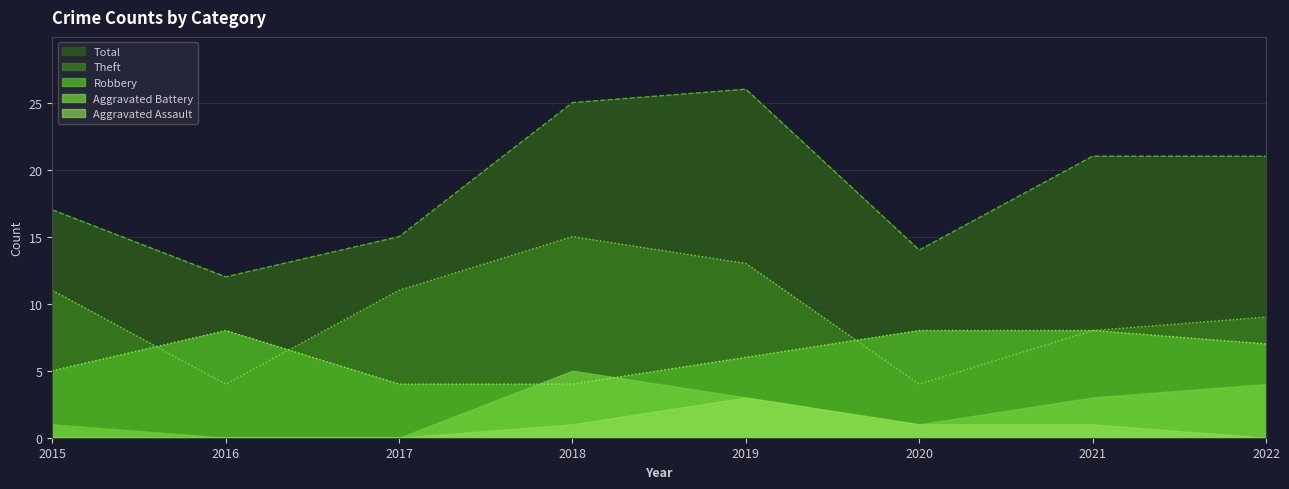

What is the difference between the Robbery values at 2015 and 2017?

1